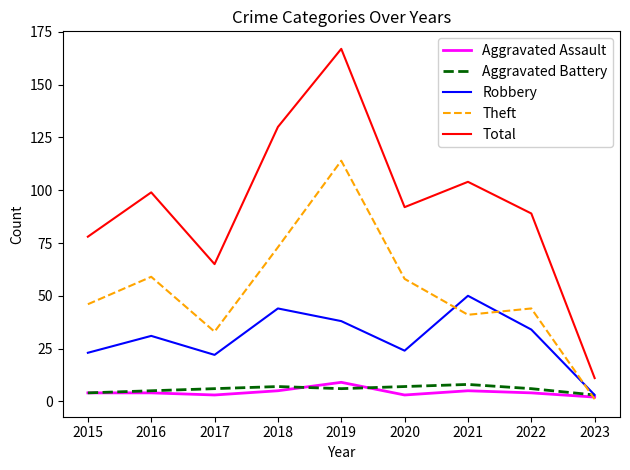

Which series changed the most between 2019 and 2021?

Theft